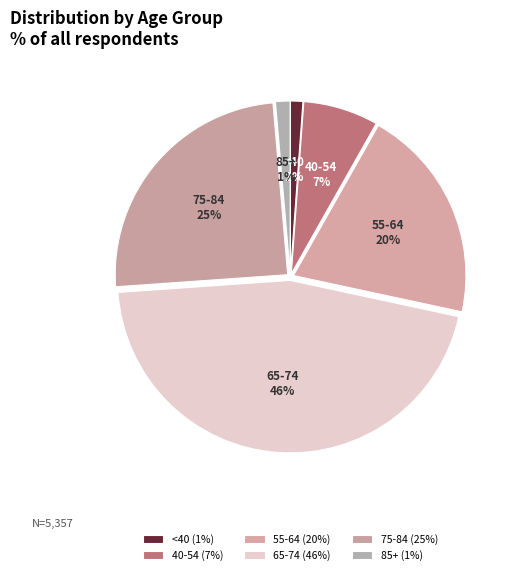

Count the number of slices in the pie.

6